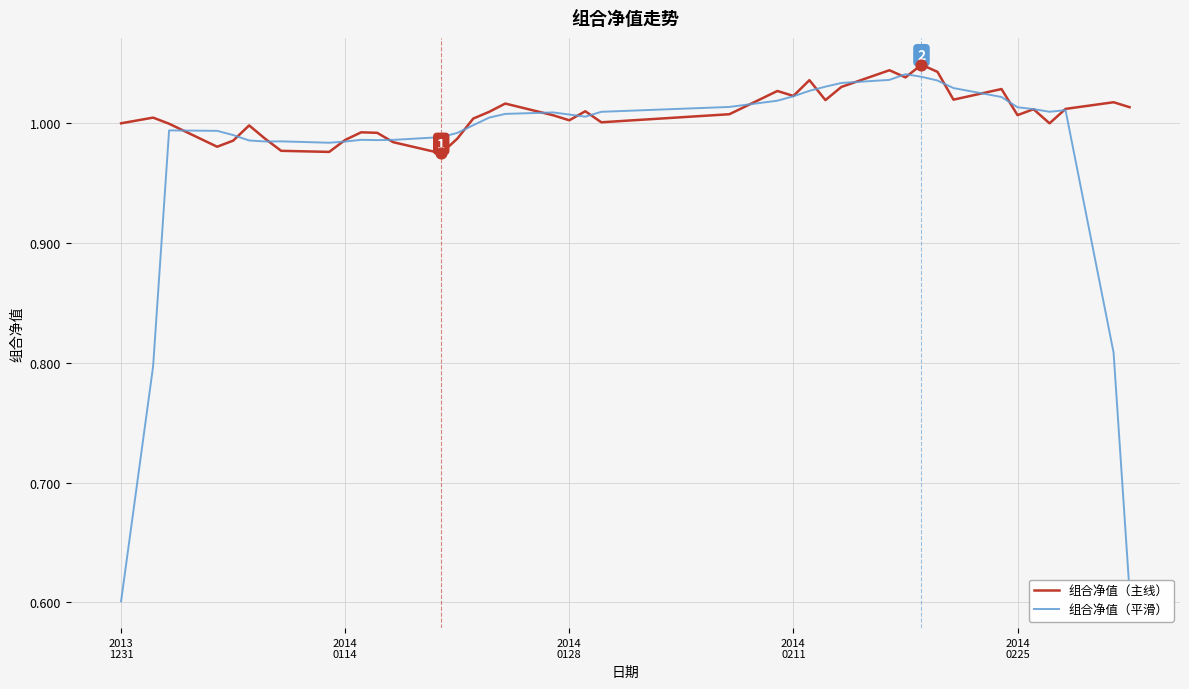

Which series has the largest range (max minus min)?

组合净值（平滑）